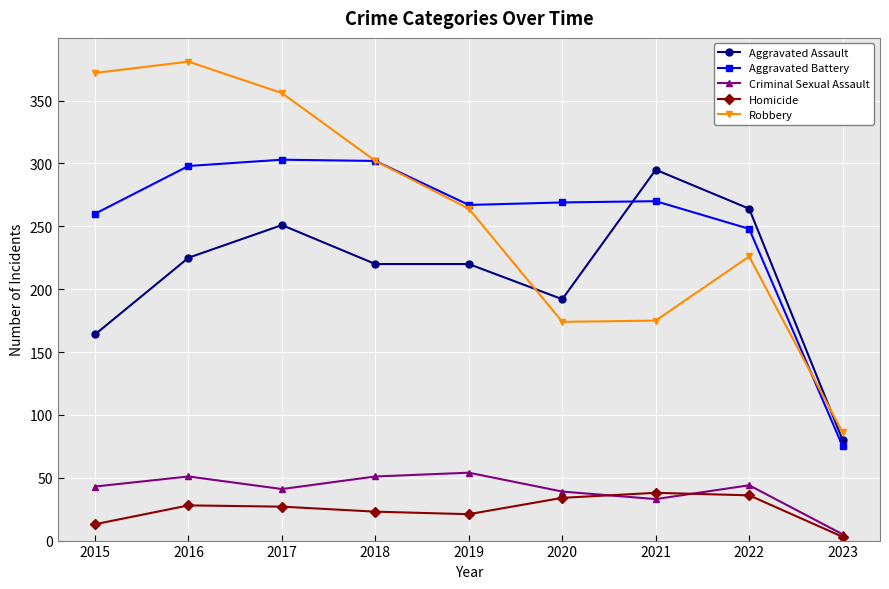

True or false: Criminal Sexual Assault has a value of 19 at 2020.

False